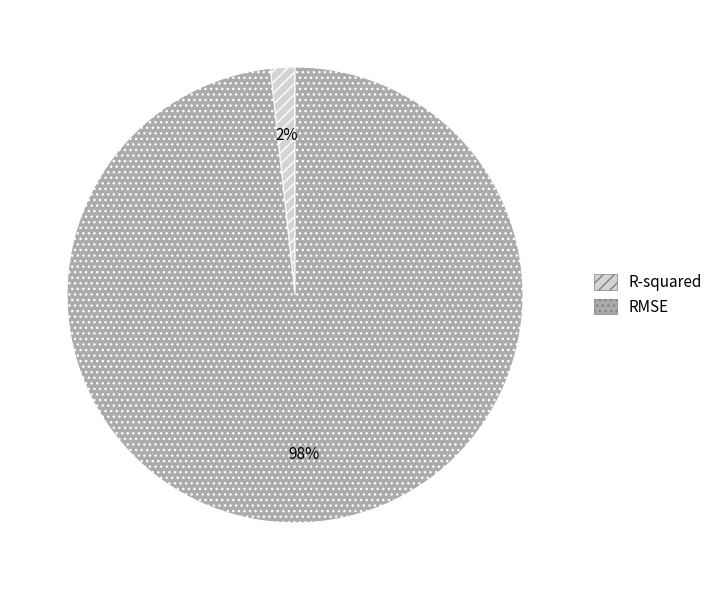

What percentage is the R-squared slice, to the nearest percent?

2%